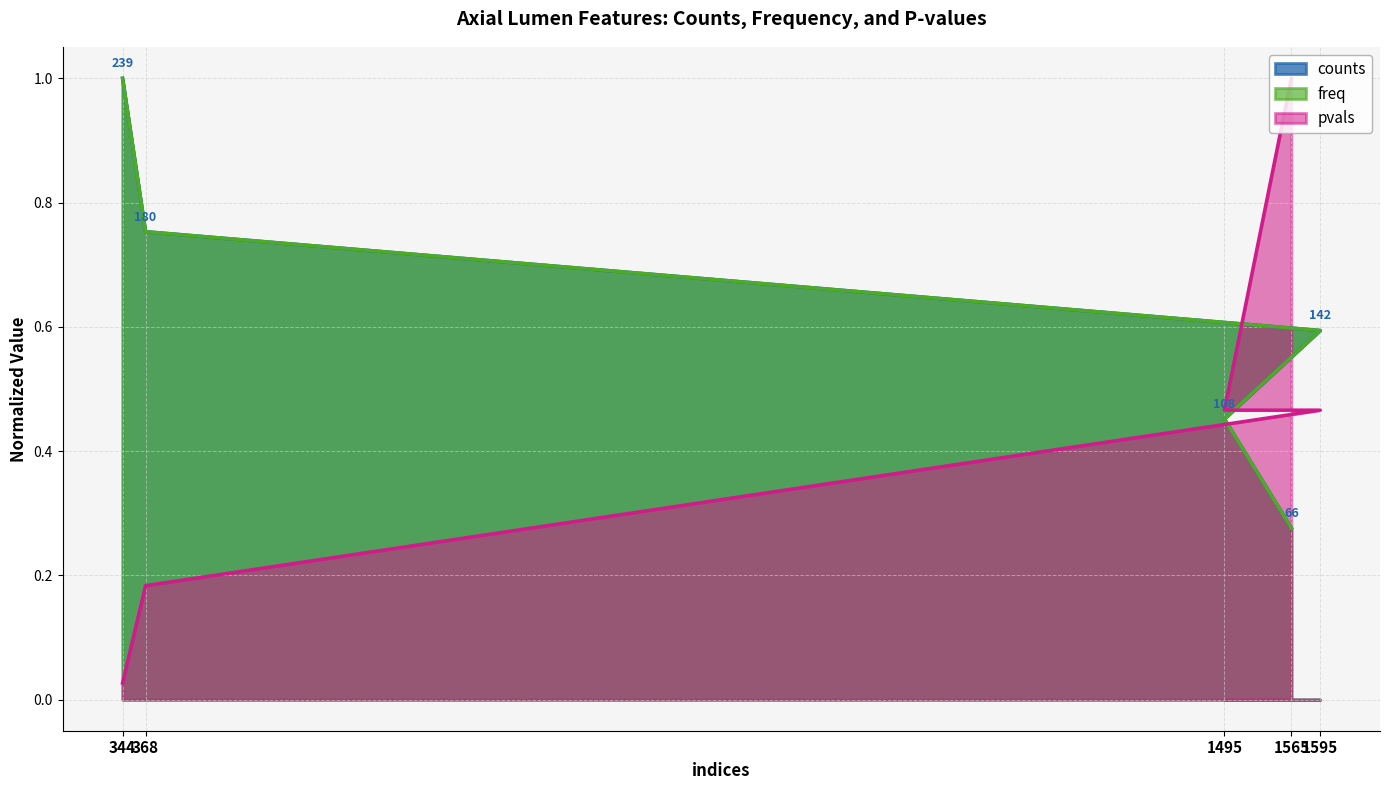

Which category has the highest value across all series?

344